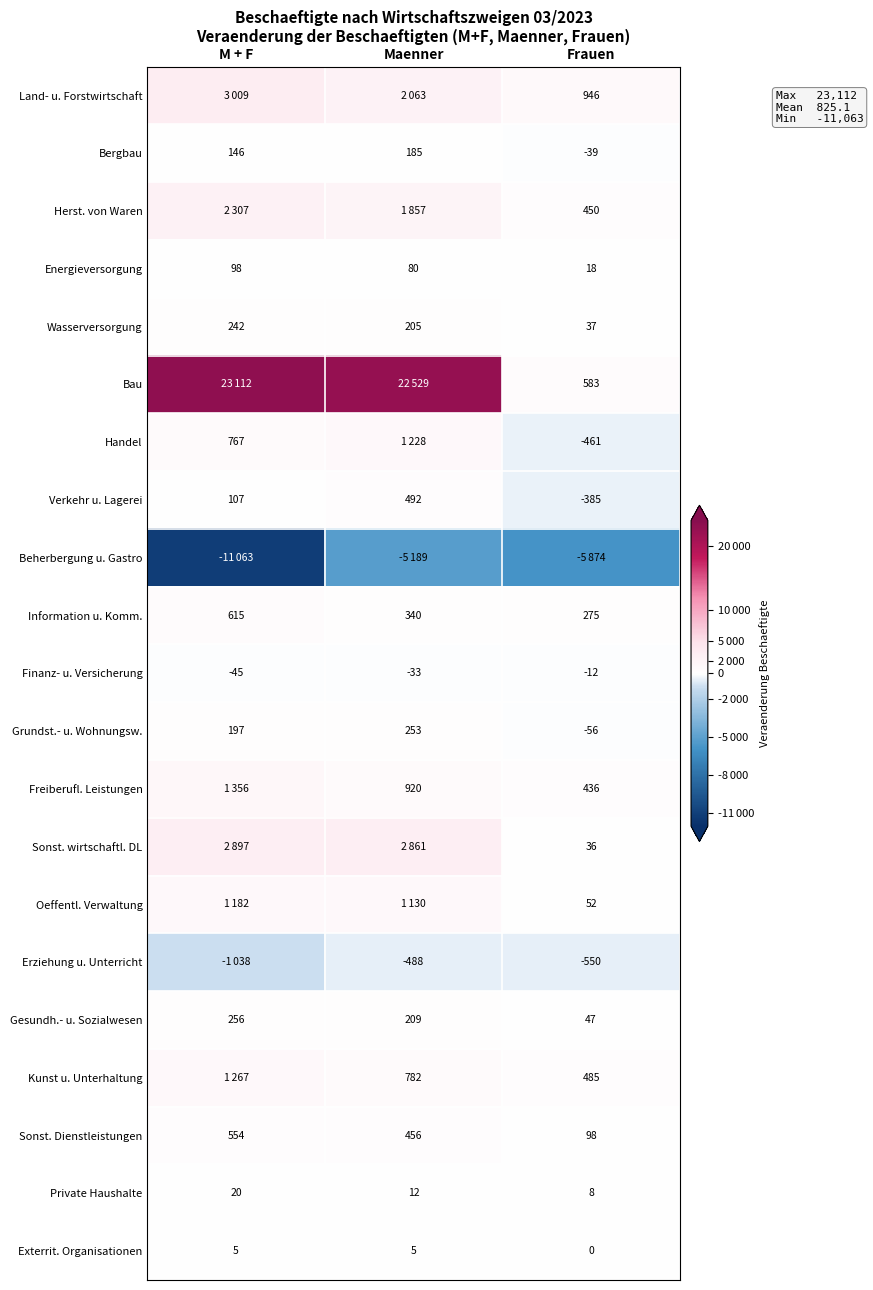

At how many categories does at least one series exceed -3825?

3